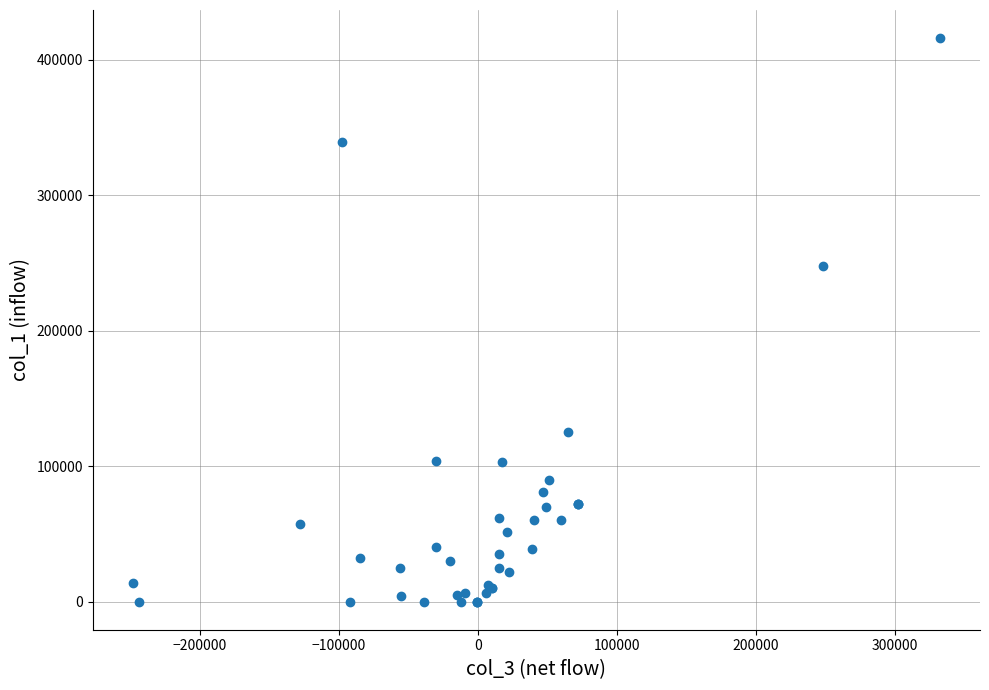

What Y value in the scatter plot is closest to 208000?

248000